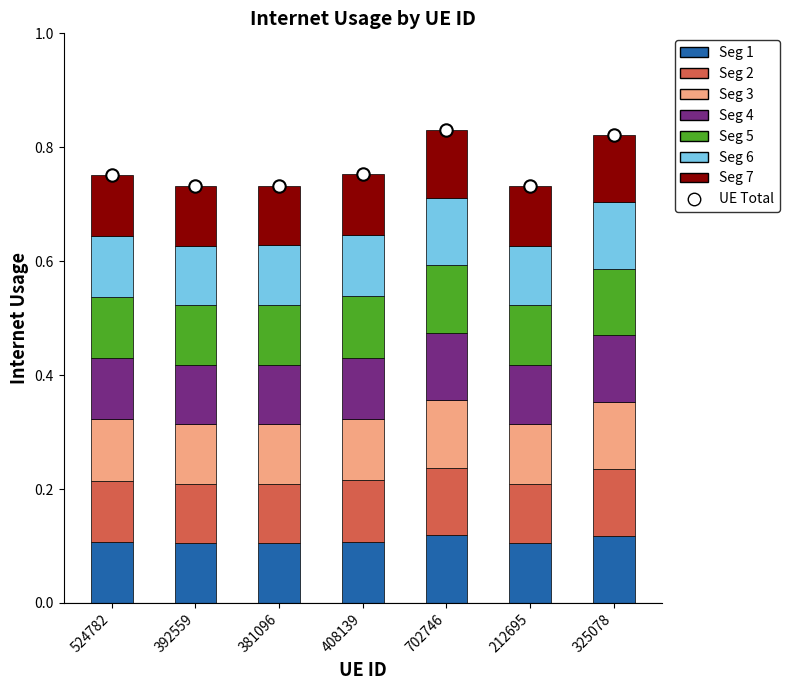

Between 392559 and 325078, which is larger?

325078